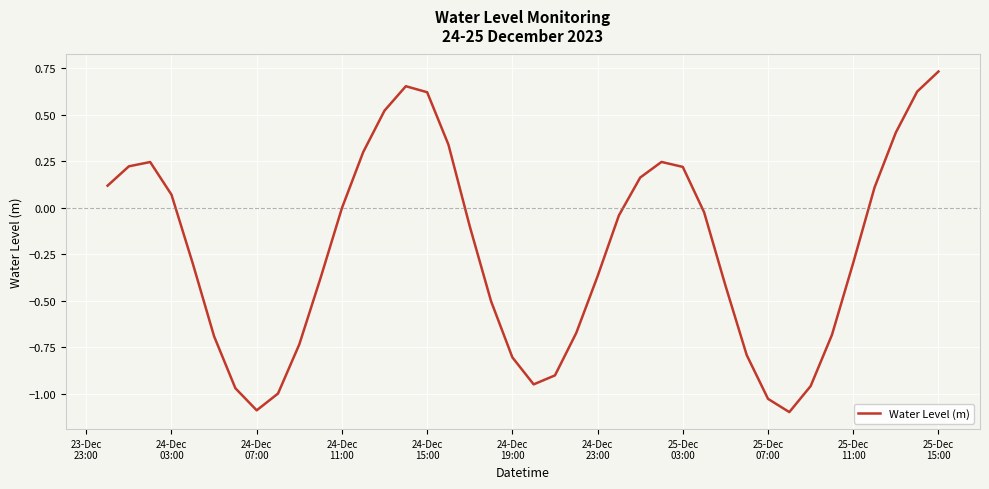

How many interior local peaks (higher than both neighbors) does the data have?

3